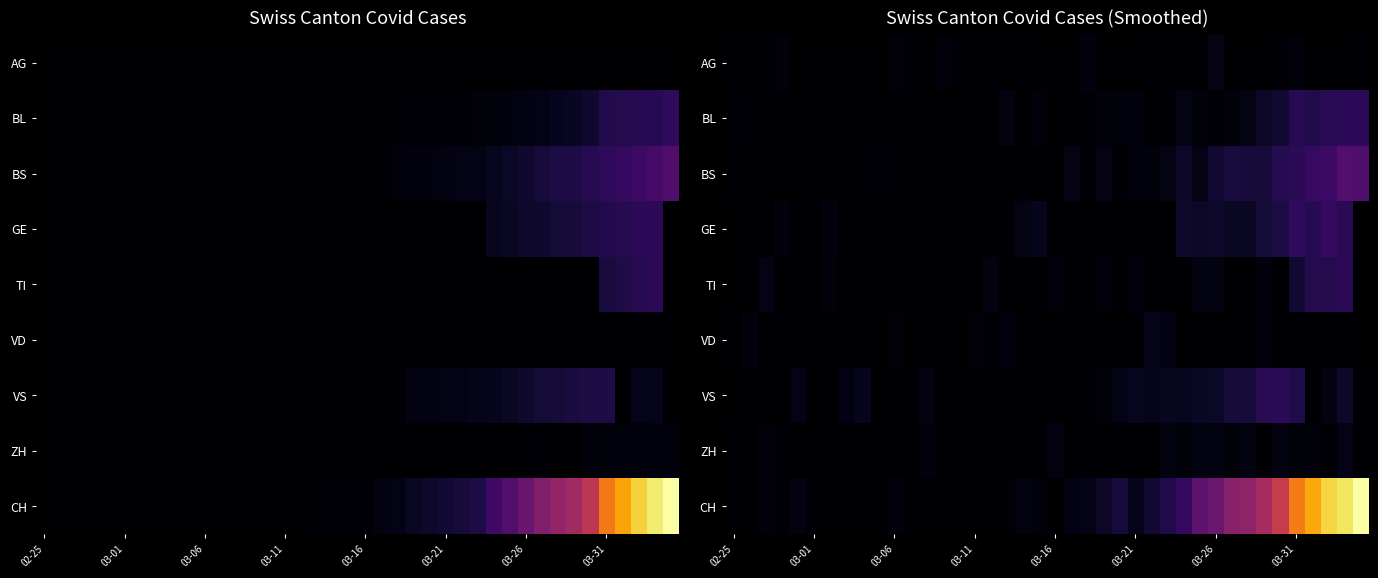

At how many categories does at least one series exceed 1701?

2